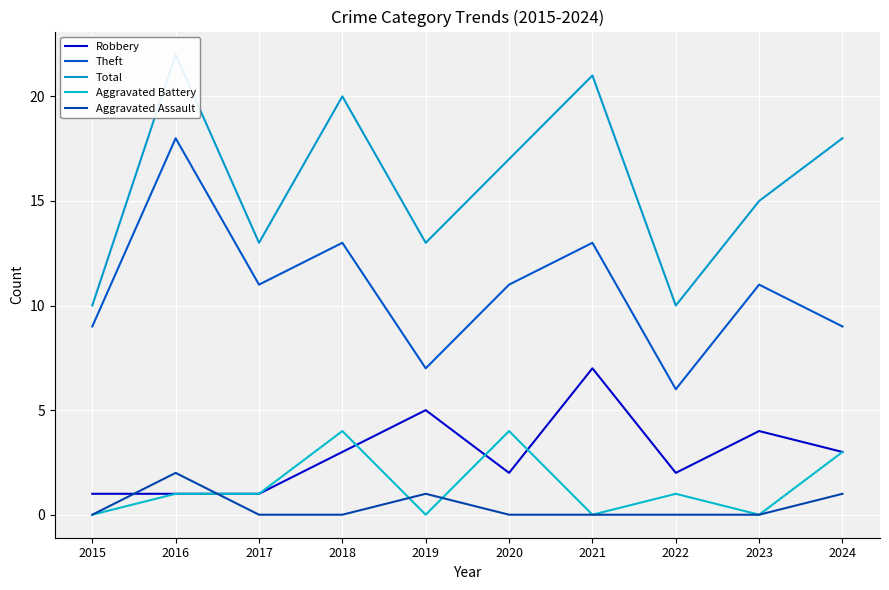

True or false: Aggravated Battery and Theft cross at least once.

False